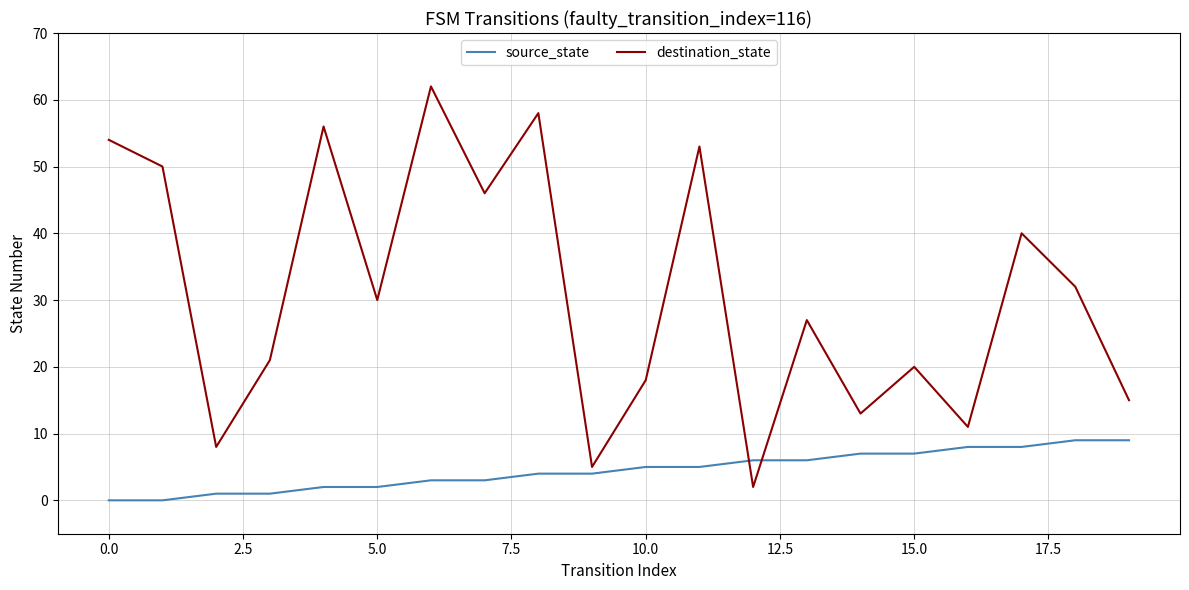

At how many categories does at least one series exceed 49?

6